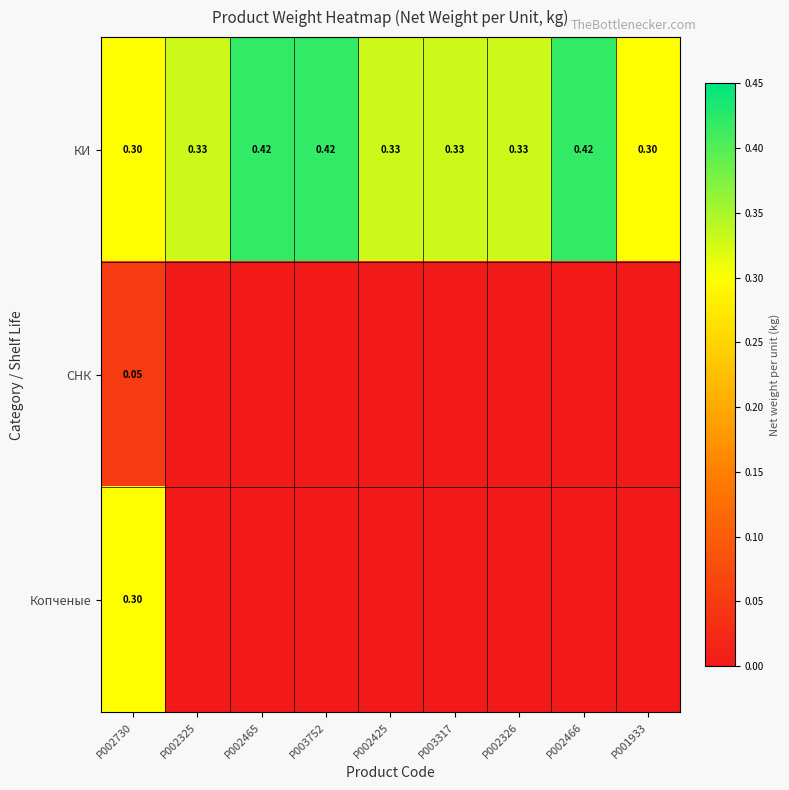

Which has a higher value, P002325 or P003317?

P002325